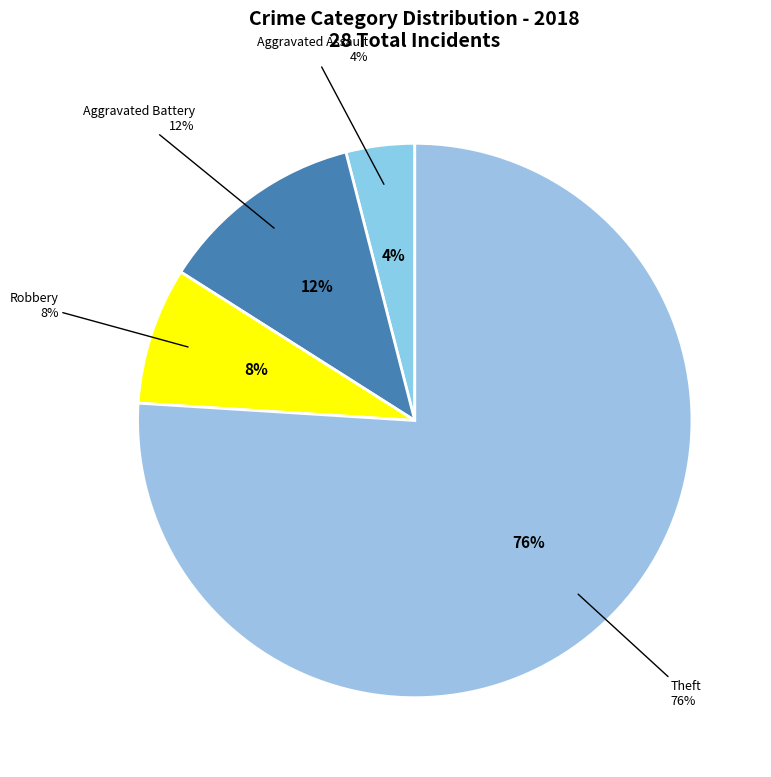

Is Aggravated Assault the majority of the pie?

No